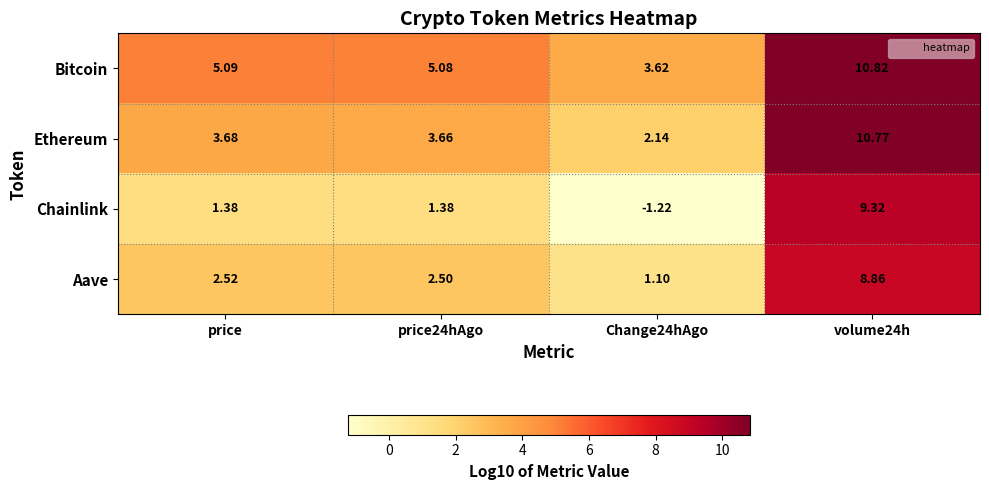

Rank the series at price24hAgo from lowest to highest value.

Chainlink, Aave, Ethereum, Bitcoin